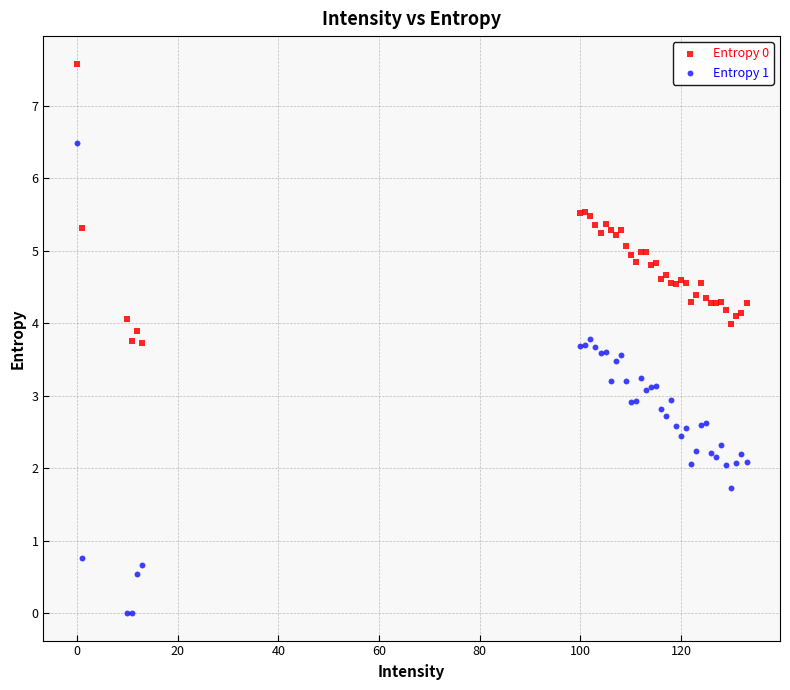

Which series contains the lowest Y value?

Entropy 1